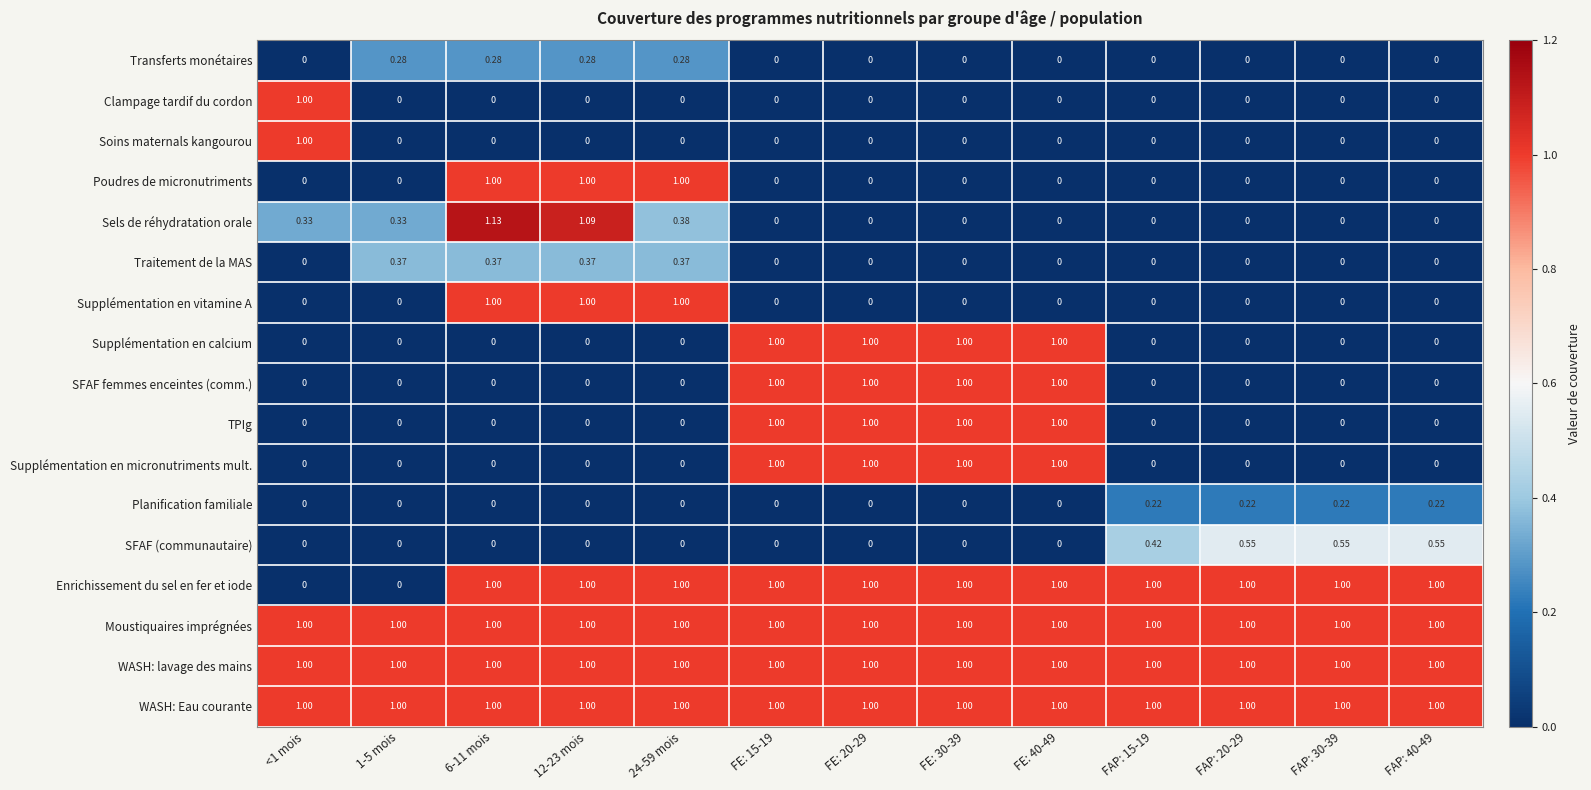

Is the value of Transferts monétaires at FE: 40-49 greater than the value of Enrichissement du sel en fer et iode at FAP: 20-29?

No